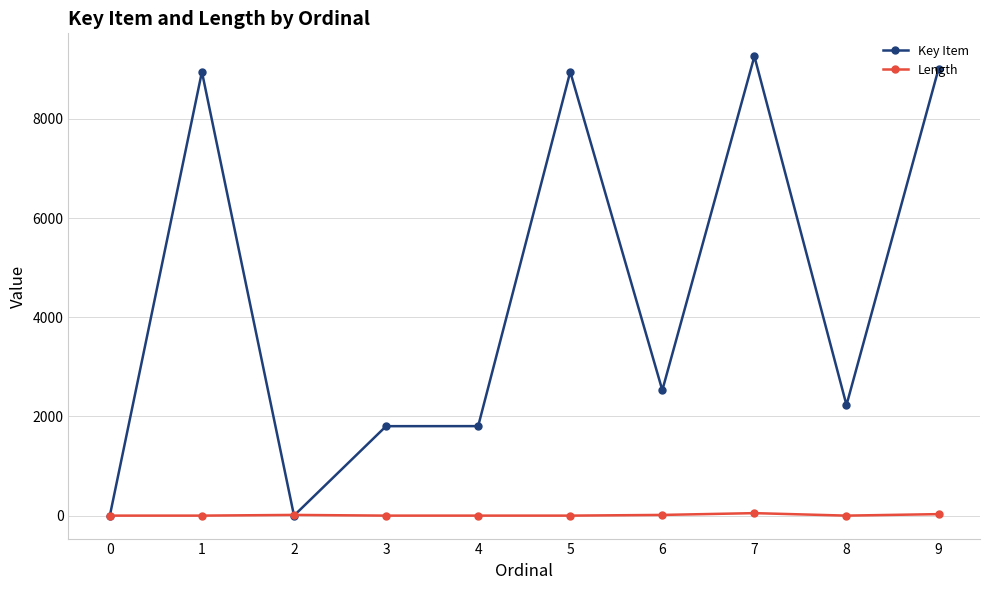

How many lines are shown in the chart?

2